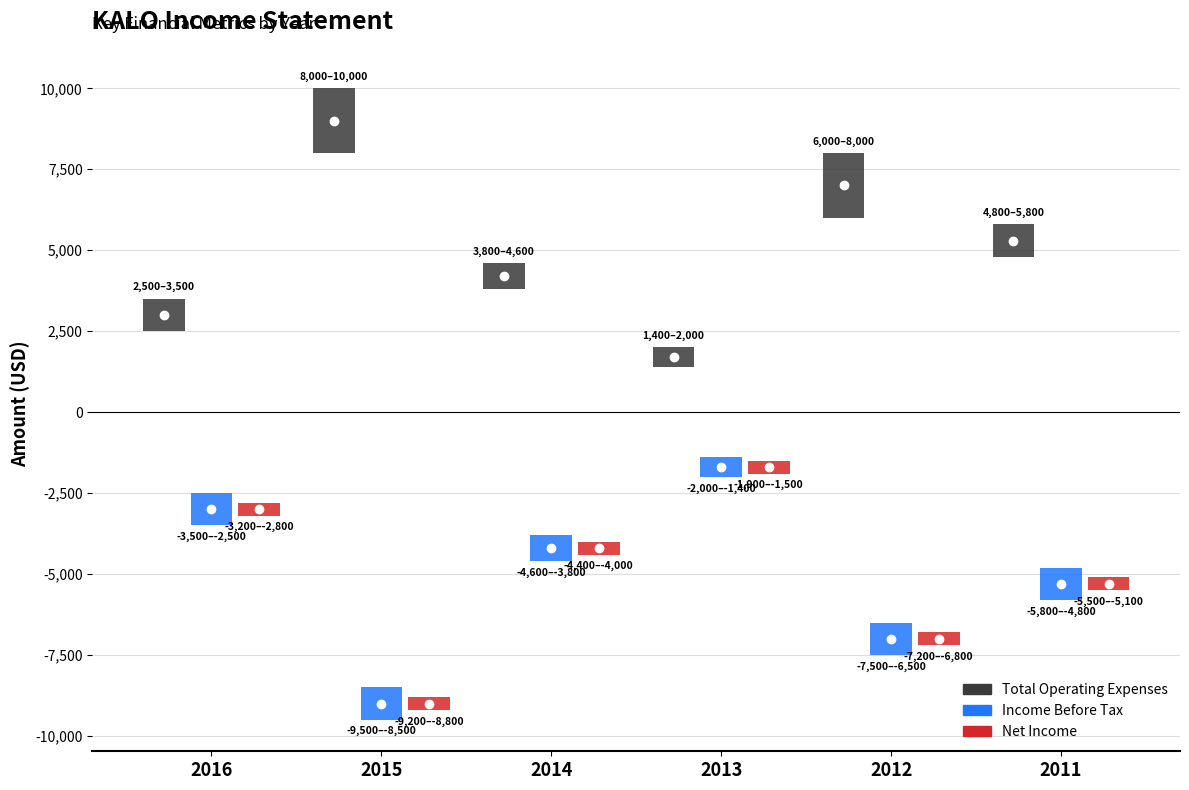

List the series in order of their peak value, highest first.

Total Operating Expenses, Income Before Tax, Net Income